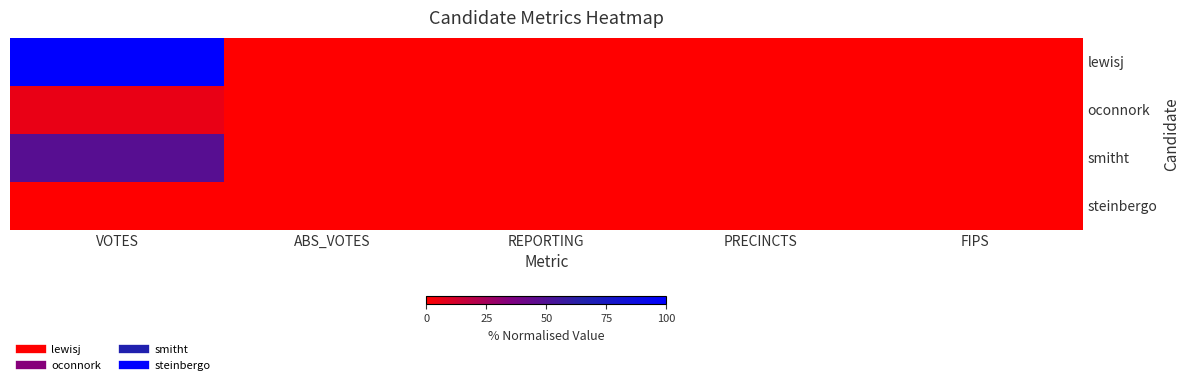

Reading left to right, transcribe all the data shown in this chart.

lewisj: VOTES=100.0	ABS_VOTES=0.0	REPORTING=0.0	PRECINCTS=0.0	FIPS=0.0
oconnork: VOTES=6.1	ABS_VOTES=0.0	REPORTING=0.0	PRECINCTS=0.0	FIPS=0.0
smitht: VOTES=47.8	ABS_VOTES=0.0	REPORTING=0.0	PRECINCTS=0.0	FIPS=0.0
steinbergo: VOTES=0.0	ABS_VOTES=0.0	REPORTING=0.0	PRECINCTS=0.0	FIPS=0.0